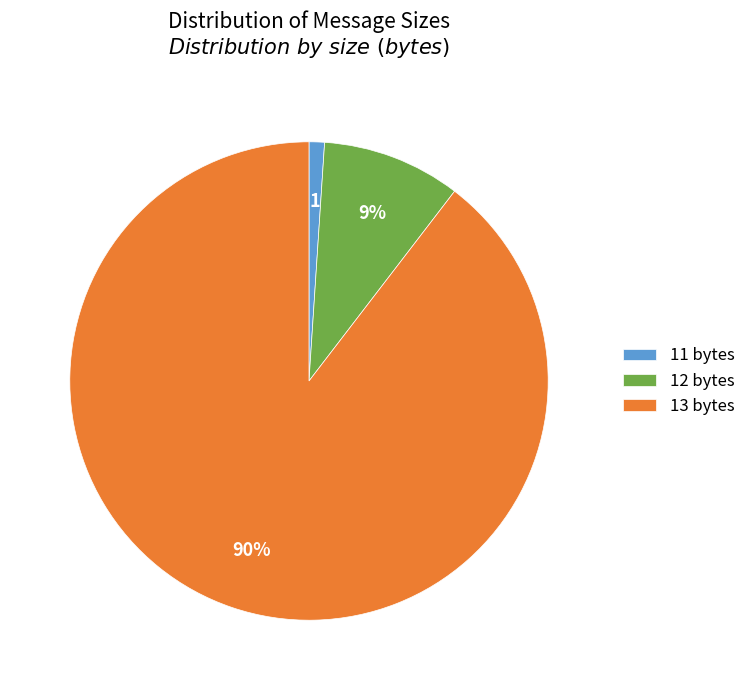

Between 13 bytes and 12 bytes, which is larger?

13 bytes